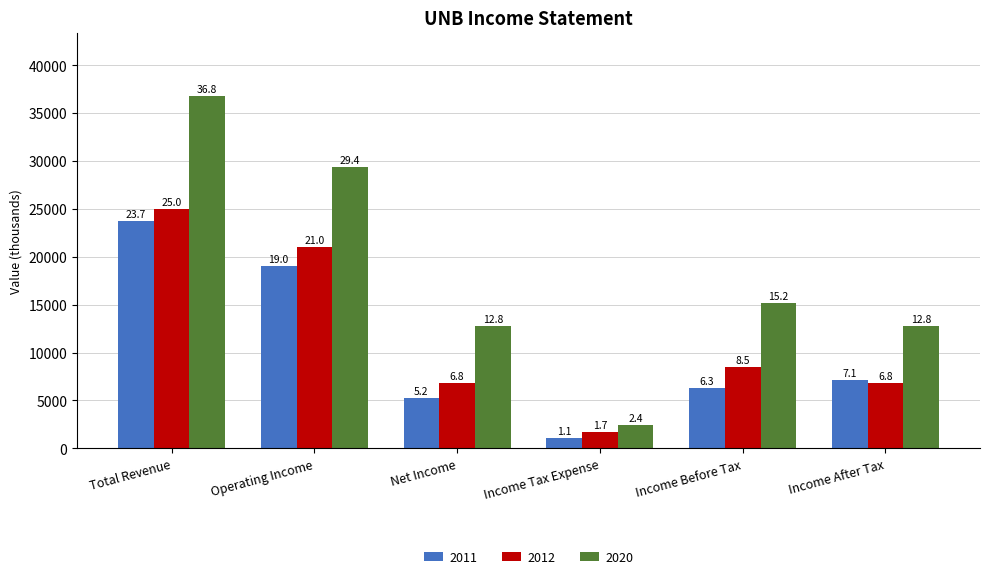

Are the bars grouped side by side (vs. stacked)?

Yes